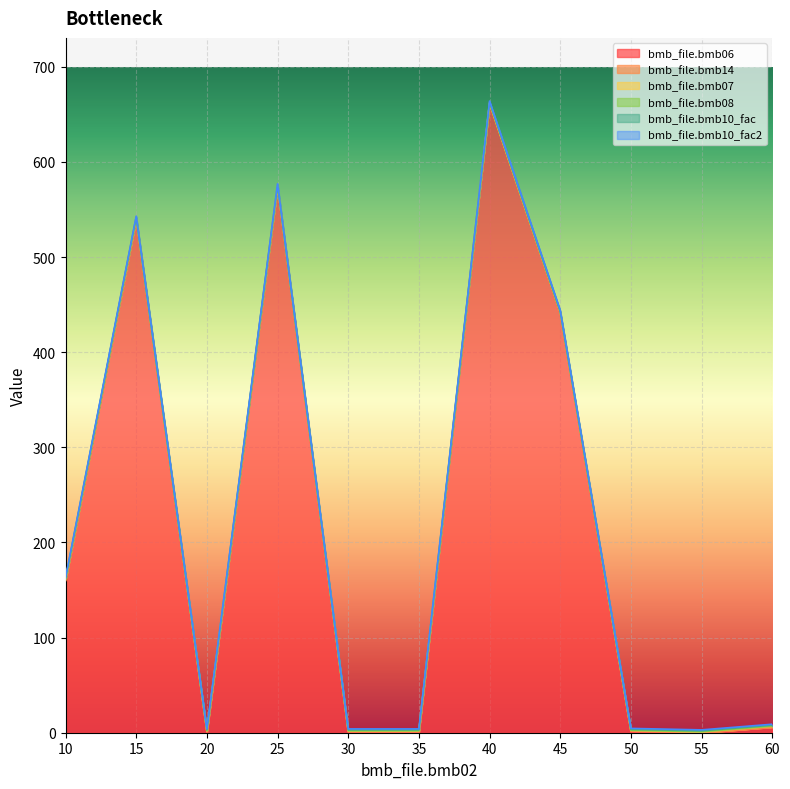

Between 10 and 60, which is larger?

10